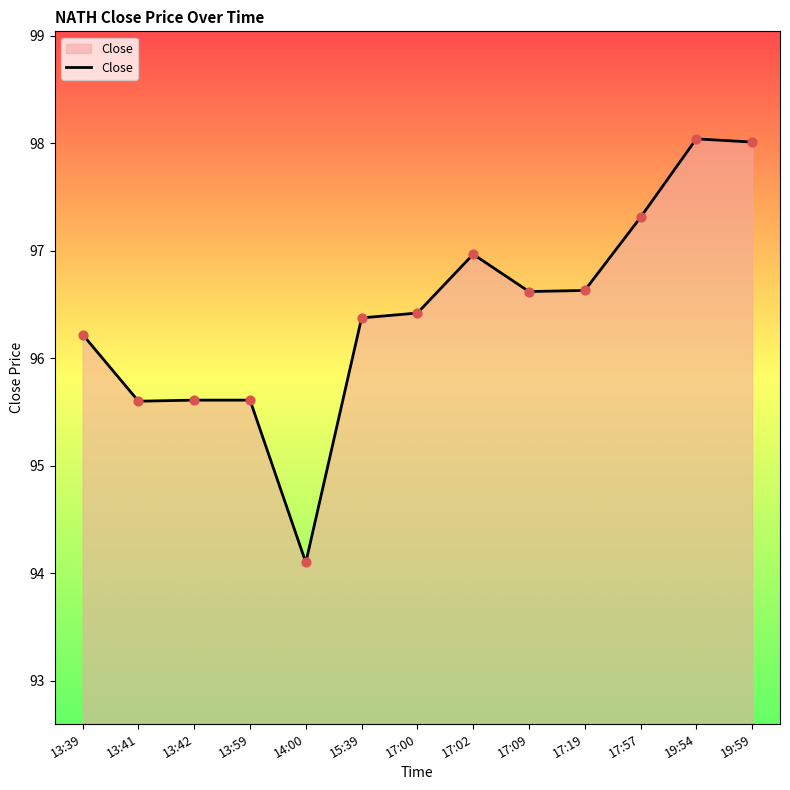

Which has a higher value, 17:02 or 13:41?

17:02